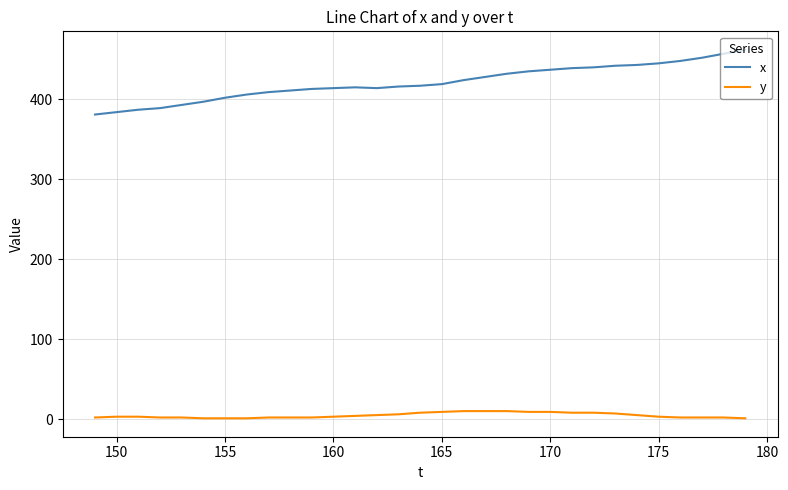

Which series has the largest range (max minus min)?

x